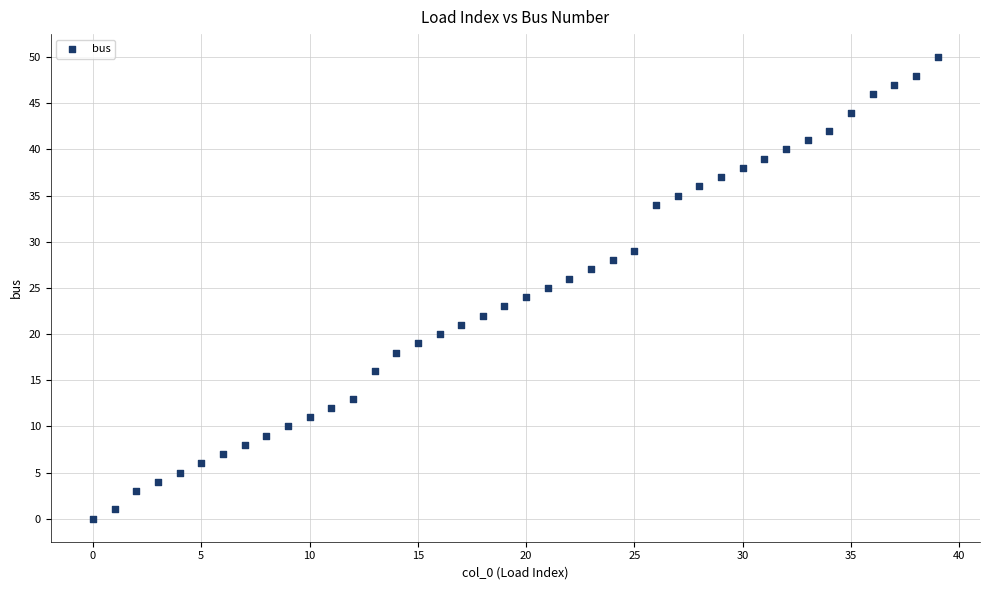

What is the range of Y values (max minus min)?

50